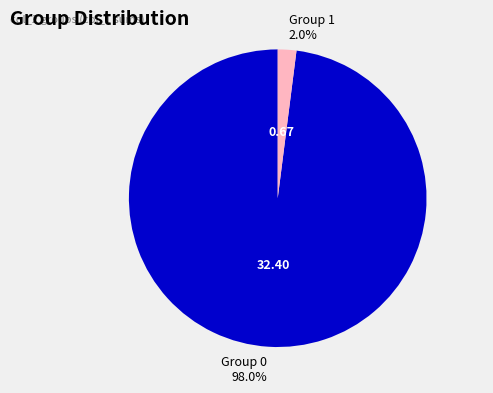

Is there any slice that represents more than half of the pie?

Yes